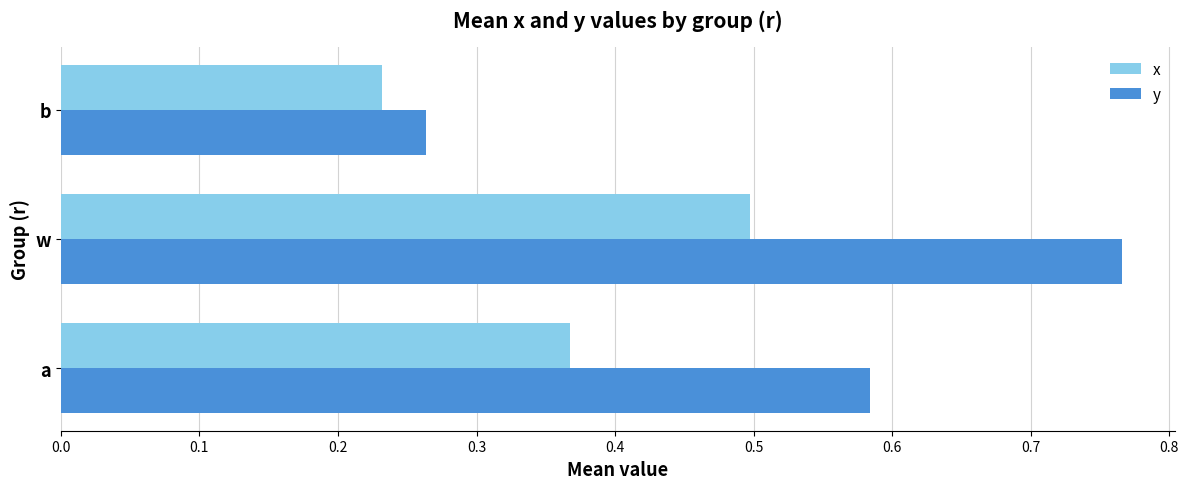

Which series has the largest total across all categories?

y